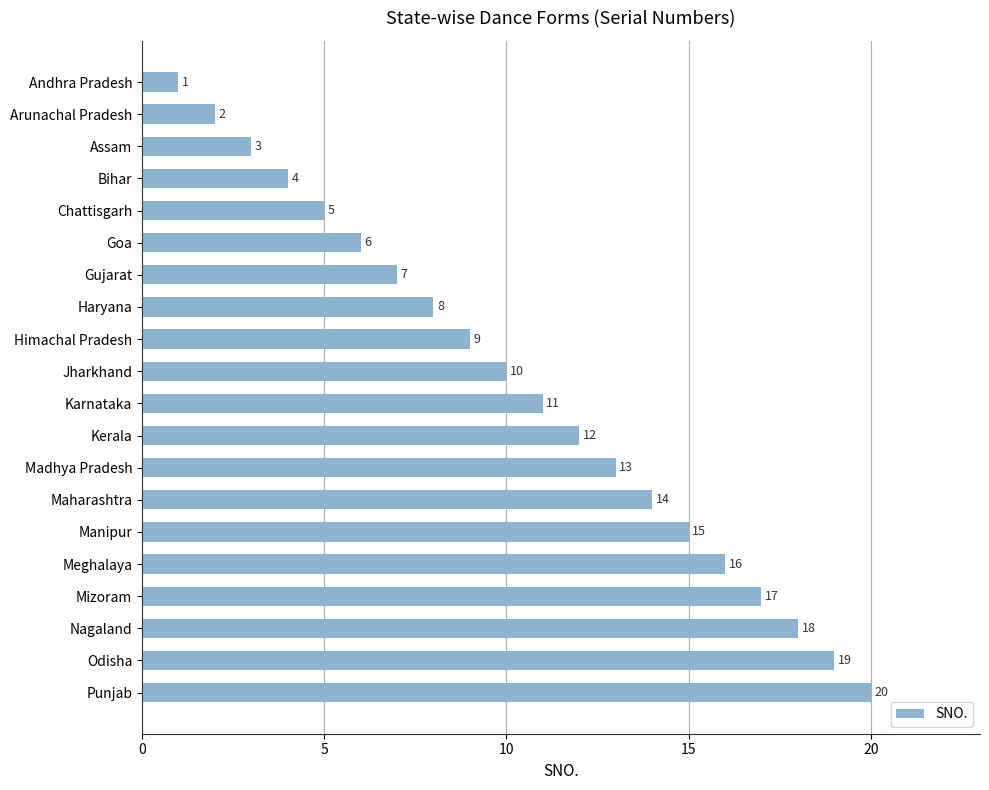

True or false: the data shows 12 at Kerala.

True